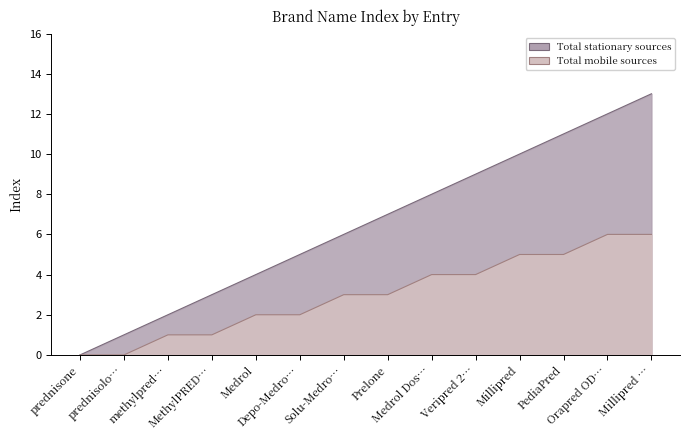

Does the chart display data point markers on the line(s)?

No